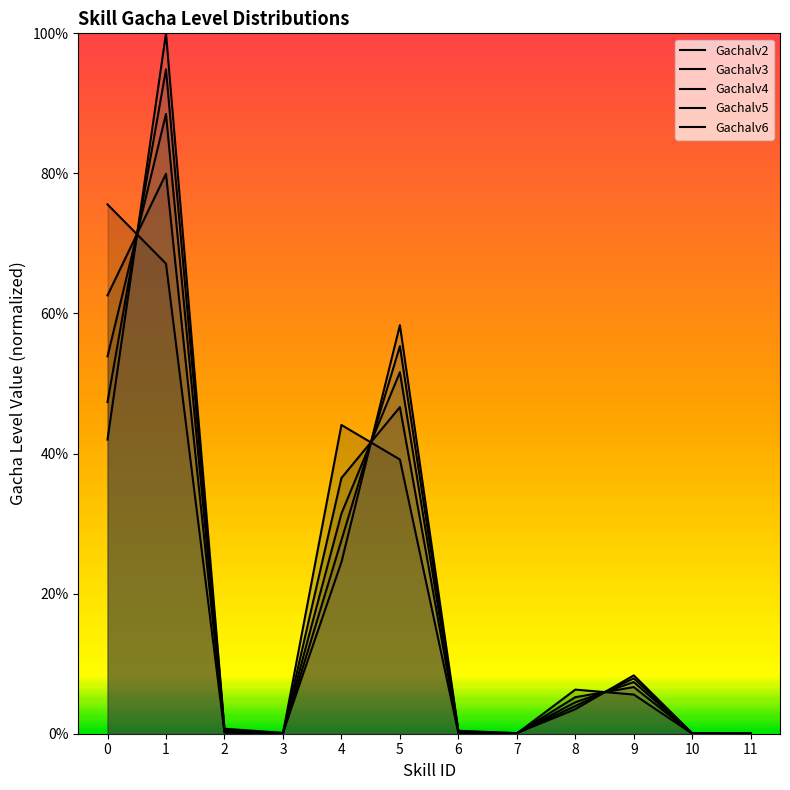

Which label corresponds to the largest value in the chart?

1